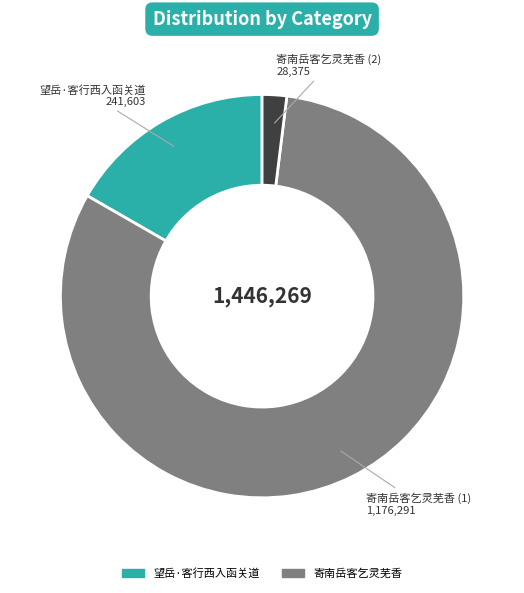

Is there a majority slice in this chart?

Yes